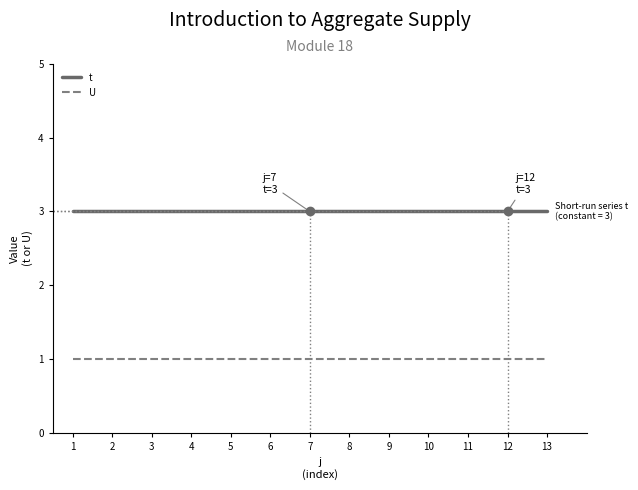

Read the t value at 4.

3